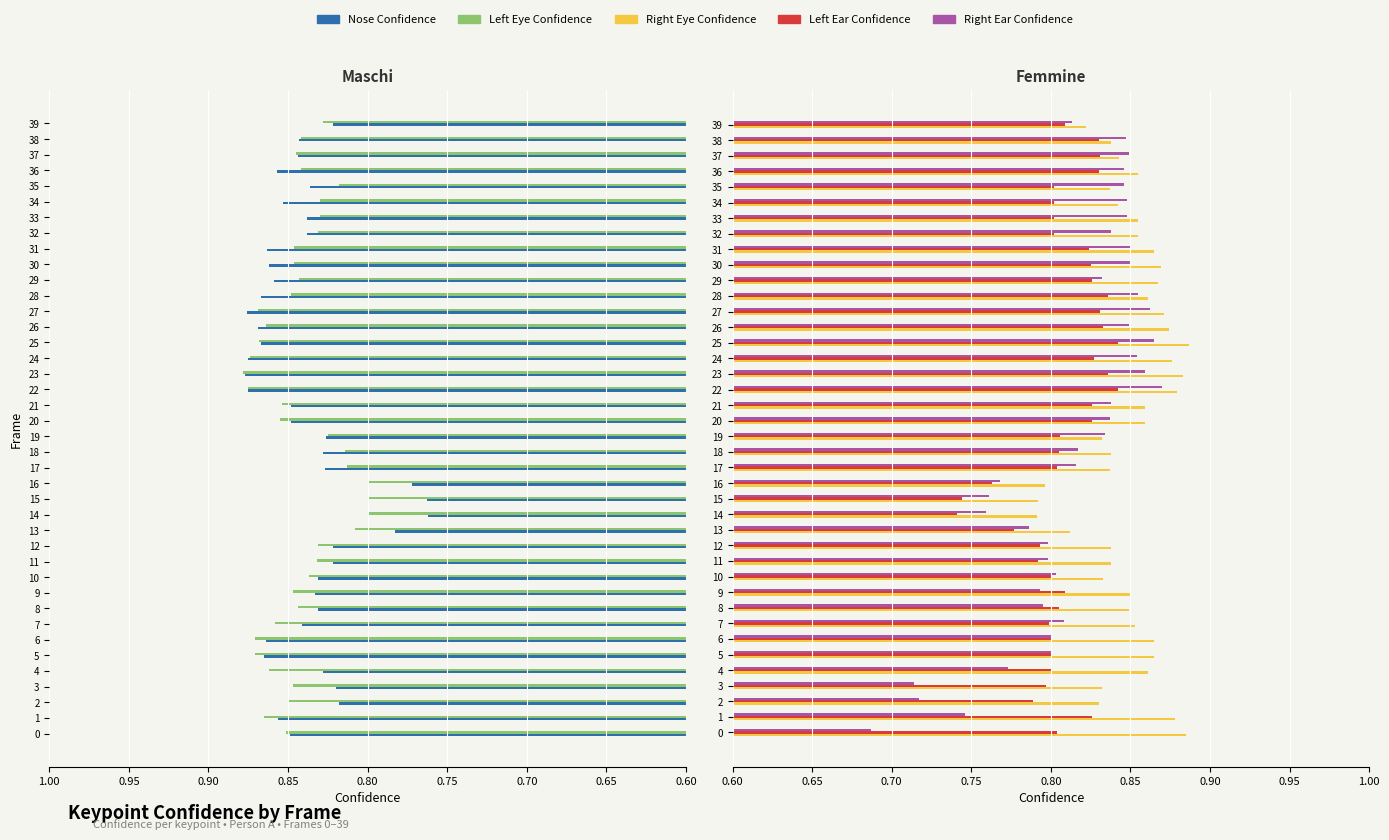

Reading left to right, what are all the values shown in this chart?

Nose Confidence: 0.8	0.9	0.8	0.8	0.8	0.9	0.9	0.8	0.8	0.8	0.8	0.8	0.8	0.8	0.8	0.8	0.8	0.8	0.8	0.8	0.8	0.8	0.9	0.9	0.9	0.9	0.9	0.9	0.9	0.9	0.9	0.9	0.8	0.8	0.9	0.8	0.9	0.8	0.8	0.8
Left Eye Confidence: 0.9	0.9	0.8	0.8	0.9	0.9	0.9	0.9	0.8	0.8	0.8	0.8	0.8	0.8	0.8	0.8	0.8	0.8	0.8	0.8	0.9	0.9	0.9	0.9	0.9	0.9	0.9	0.9	0.8	0.8	0.8	0.8	0.8	0.8	0.8	0.8	0.8	0.8	0.8	0.8
Right Eye Confidence: 0.9	0.9	0.8	0.8	0.9	0.9	0.9	0.9	0.8	0.8	0.8	0.8	0.8	0.8	0.8	0.8	0.8	0.8	0.8	0.8	0.9	0.9	0.9	0.9	0.9	0.9	0.9	0.9	0.9	0.9	0.9	0.9	0.9	0.9	0.8	0.8	0.9	0.8	0.8	0.8
Left Ear Confidence: 0.8	0.8	0.8	0.8	0.8	0.8	0.8	0.8	0.8	0.8	0.8	0.8	0.8	0.8	0.7	0.7	0.8	0.8	0.8	0.8	0.8	0.8	0.8	0.8	0.8	0.8	0.8	0.8	0.8	0.8	0.8	0.8	0.8	0.8	0.8	0.8	0.8	0.8	0.8	0.8
Right Ear Confidence: 0.7	0.7	0.7	0.7	0.8	0.8	0.8	0.8	0.8	0.8	0.8	0.8	0.8	0.8	0.8	0.8	0.8	0.8	0.8	0.8	0.8	0.8	0.9	0.9	0.9	0.9	0.8	0.9	0.9	0.8	0.8	0.8	0.8	0.8	0.8	0.8	0.8	0.8	0.8	0.8